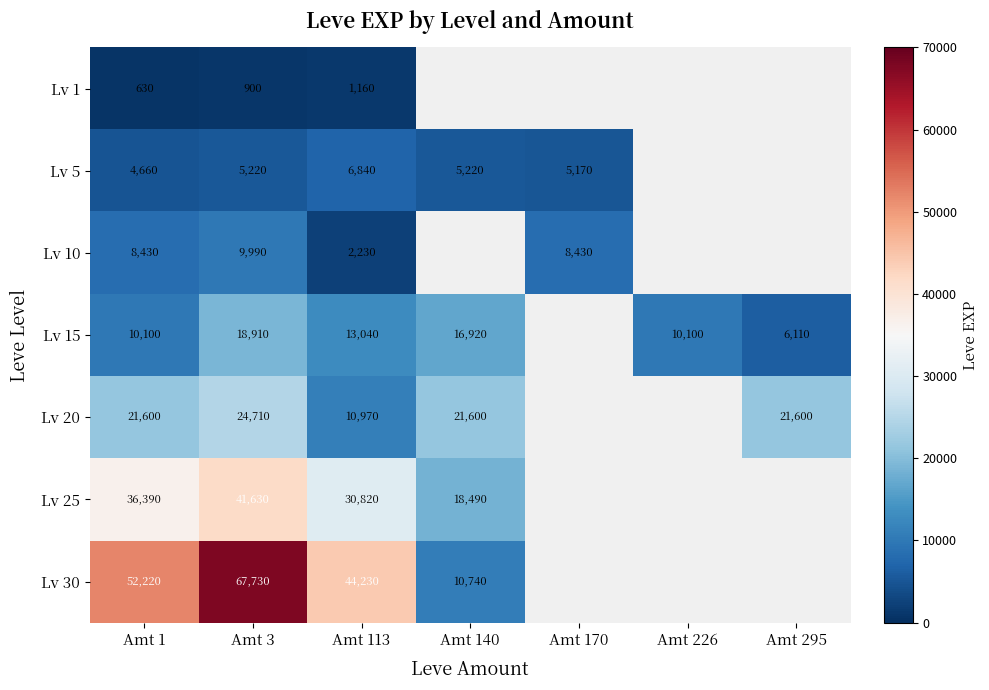

Is the value of Lv 5 at Amt 3 greater than the value of Lv 10 at Amt 113?

Yes